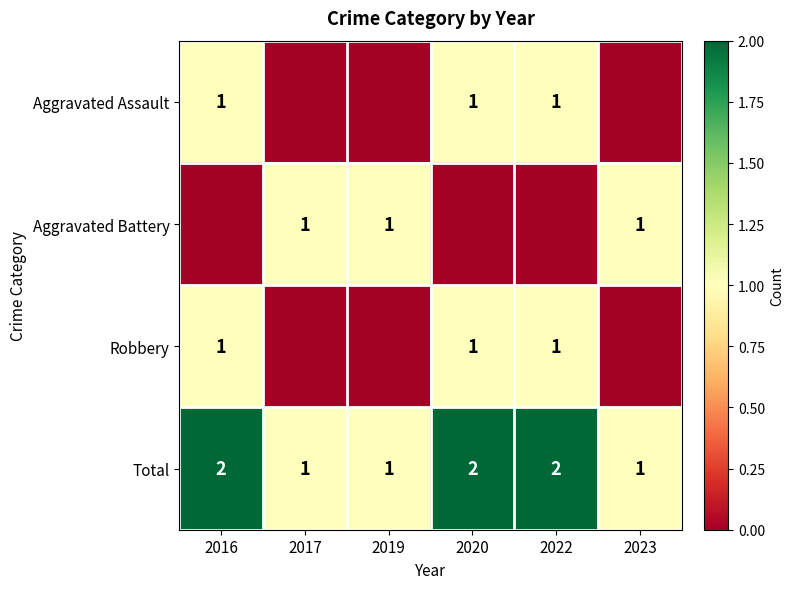

How many data points does each series have?

6